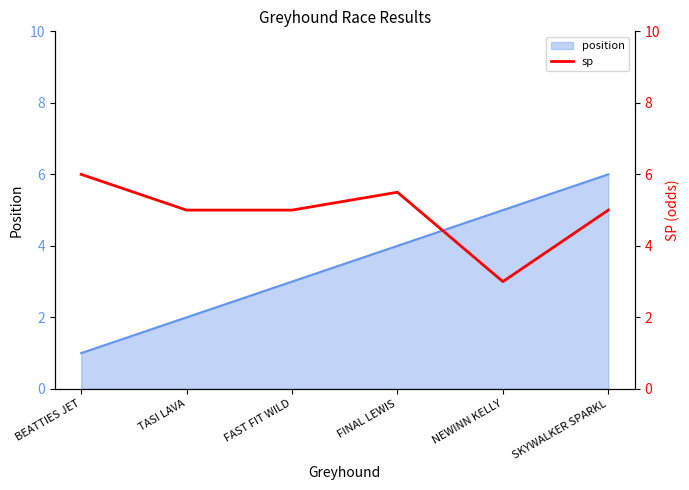

What value does the data have at FAST FIT WILD?

5.0